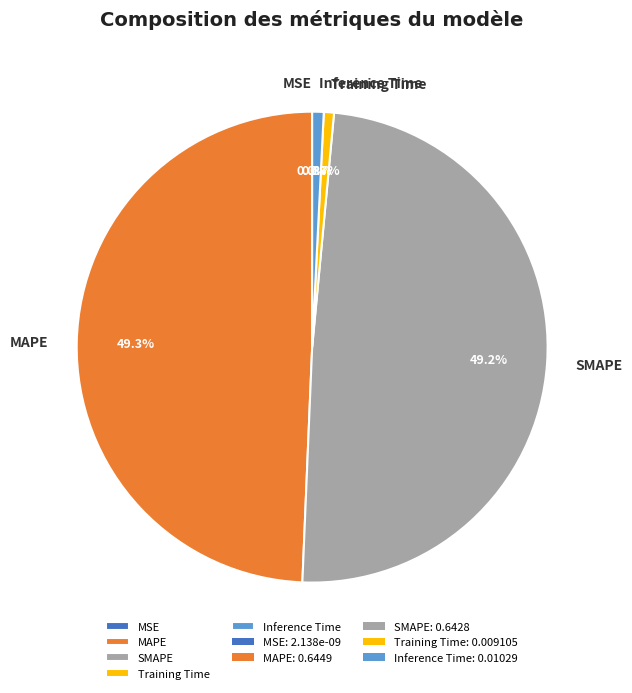

The MAPE slice represents 37% of the pie. True or false?

False